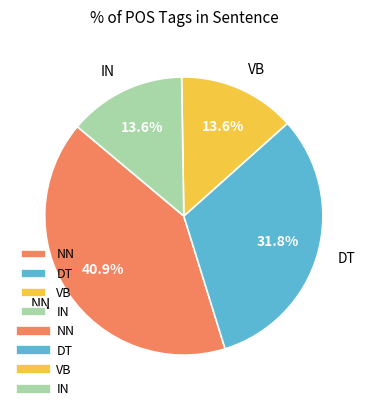

Is there any slice that represents more than half of the pie?

No